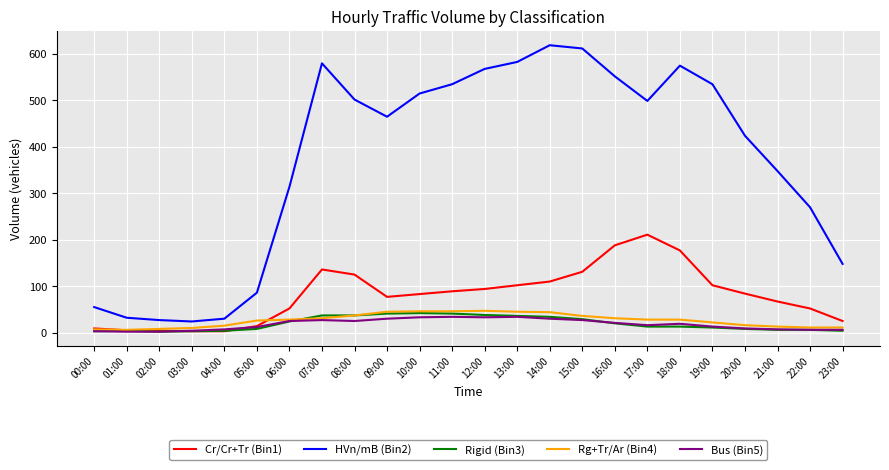

The HVn/mB (Bin2) series shows 568 at 12:00. True or false?

True